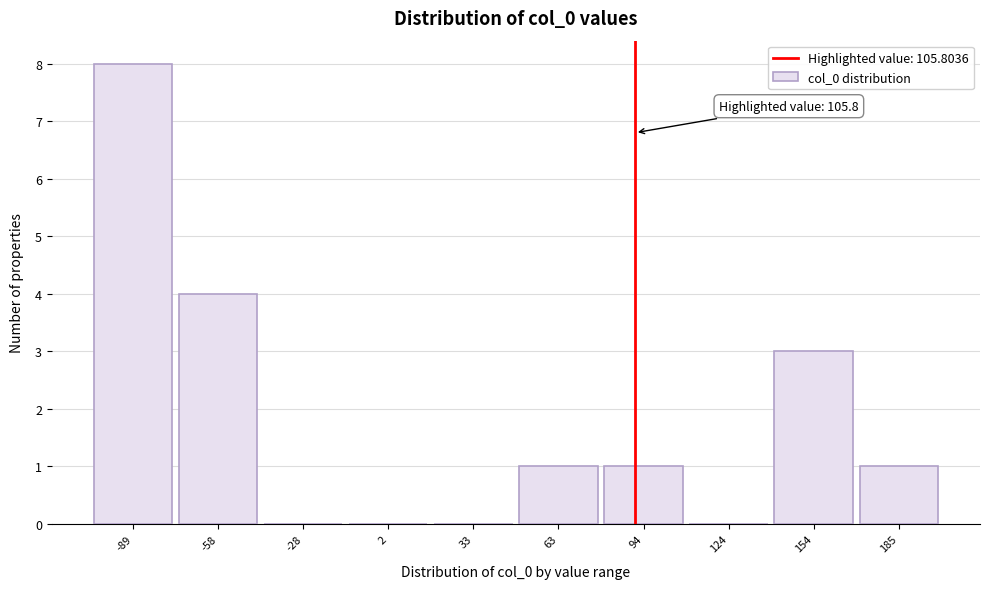

Reading left to right, list all the values displayed in this chart.

-89=8	-58=4	-28=0	2=0	33=0	63=1	94=1	124=0	154=3	185=1